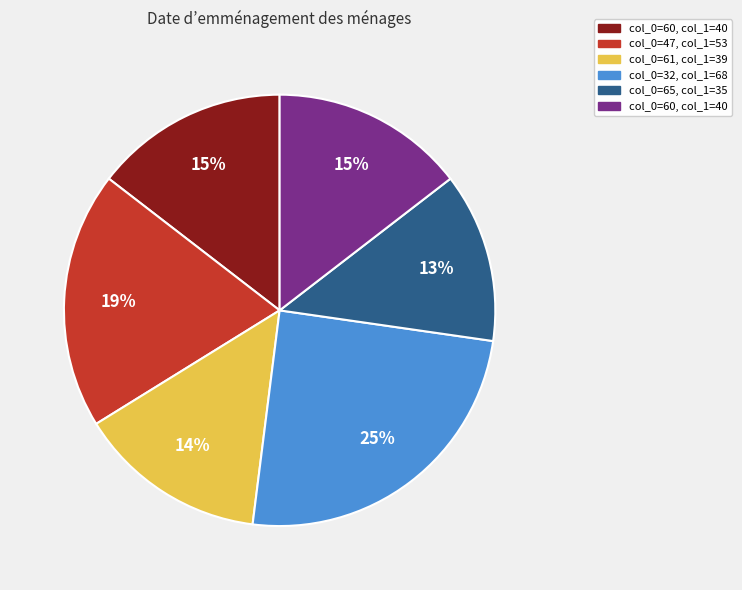

Is there any slice that represents more than half of the pie?

No